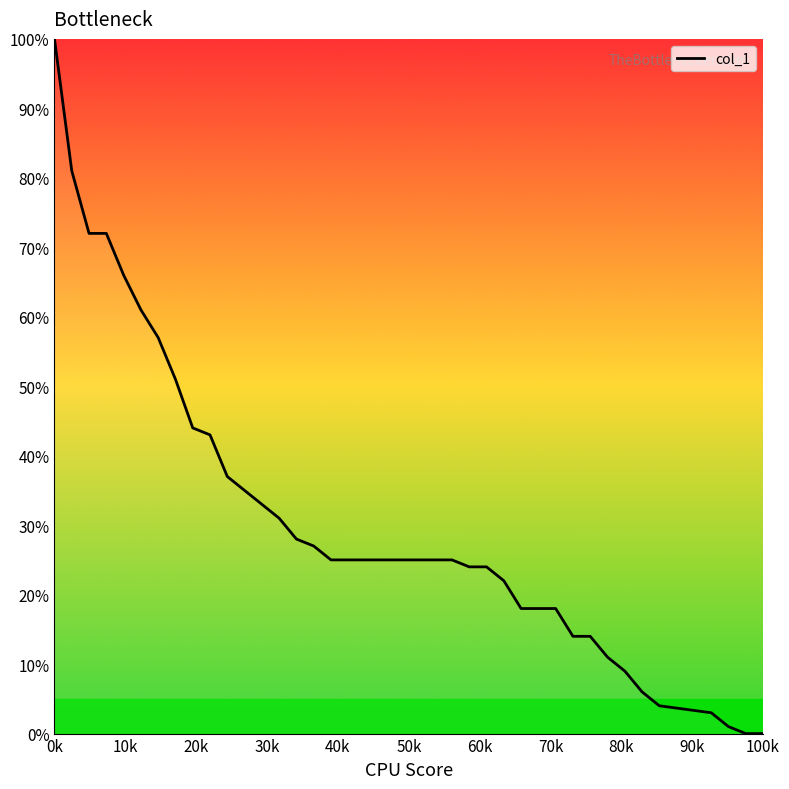

How many distinct data groups are displayed?

1